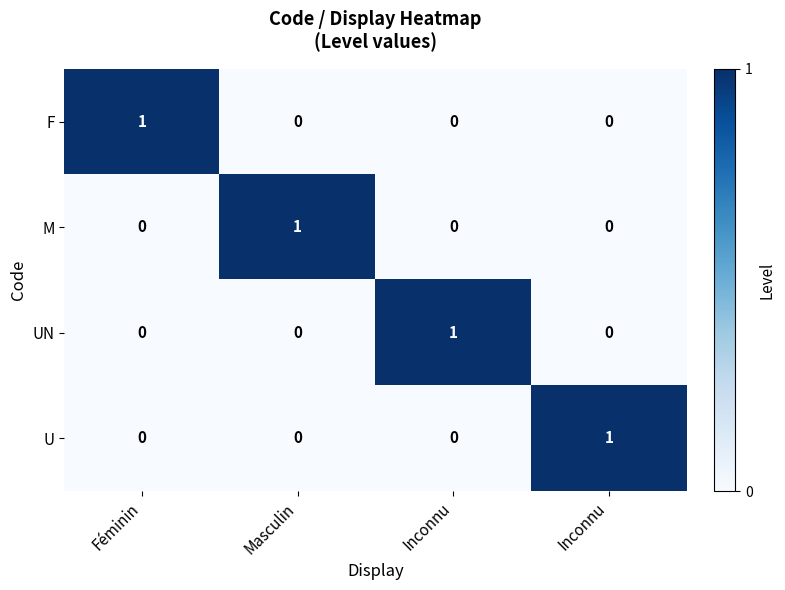

Between Inconnu and Inconnu, which is larger?

Inconnu